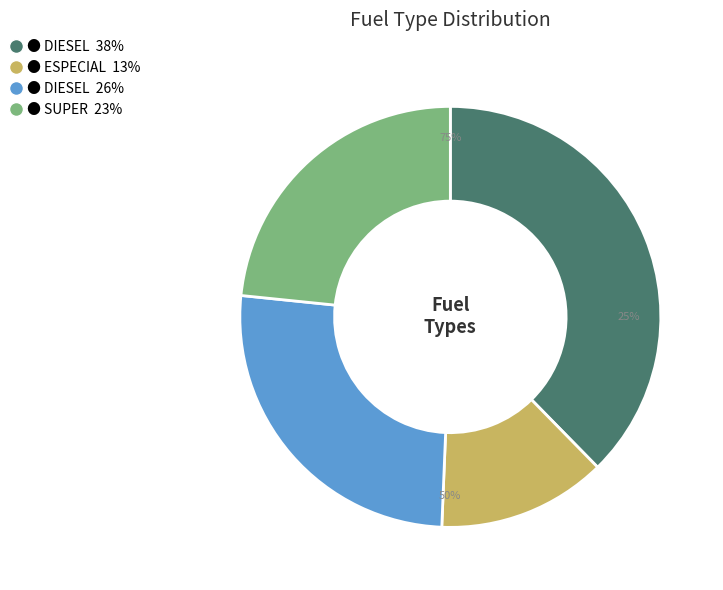

What is the largest slice in the pie chart?

DIESEL (29)